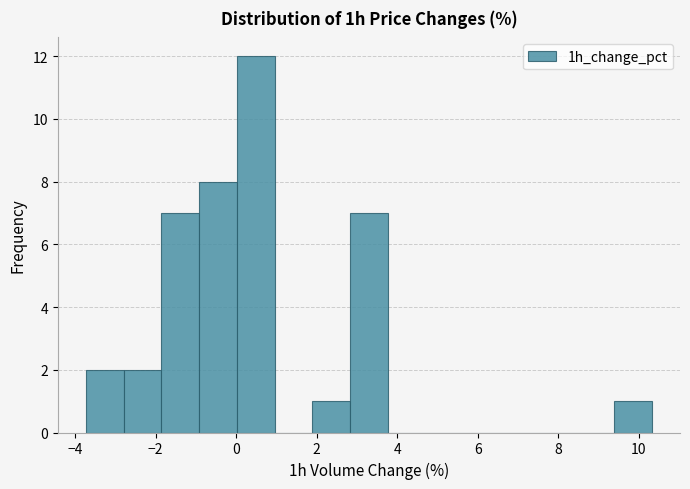

Reading left to right, transcribe this chart: for each bar, give the range it covers on the x-axis and its height. Neither the bar edges nor the heights are printed on the chart, so give them approximately, as read against the axes.

-3.8 to -2.8: 2
-2.8 to -1.8: 2
-1.8 to -1.0: 7
-1.0 to 0.0: 8
0.0 to 1.0: 12
1.0 to 1.8: 0
1.8 to 2.8: 1
2.8 to 3.8: 7
3.8 to 4.8: 0
4.8 to 5.6: 0
5.6 to 6.6: 0
6.6 to 7.6: 0
7.6 to 8.4: 0
8.4 to 9.4: 0
9.4 to 10.4: 1